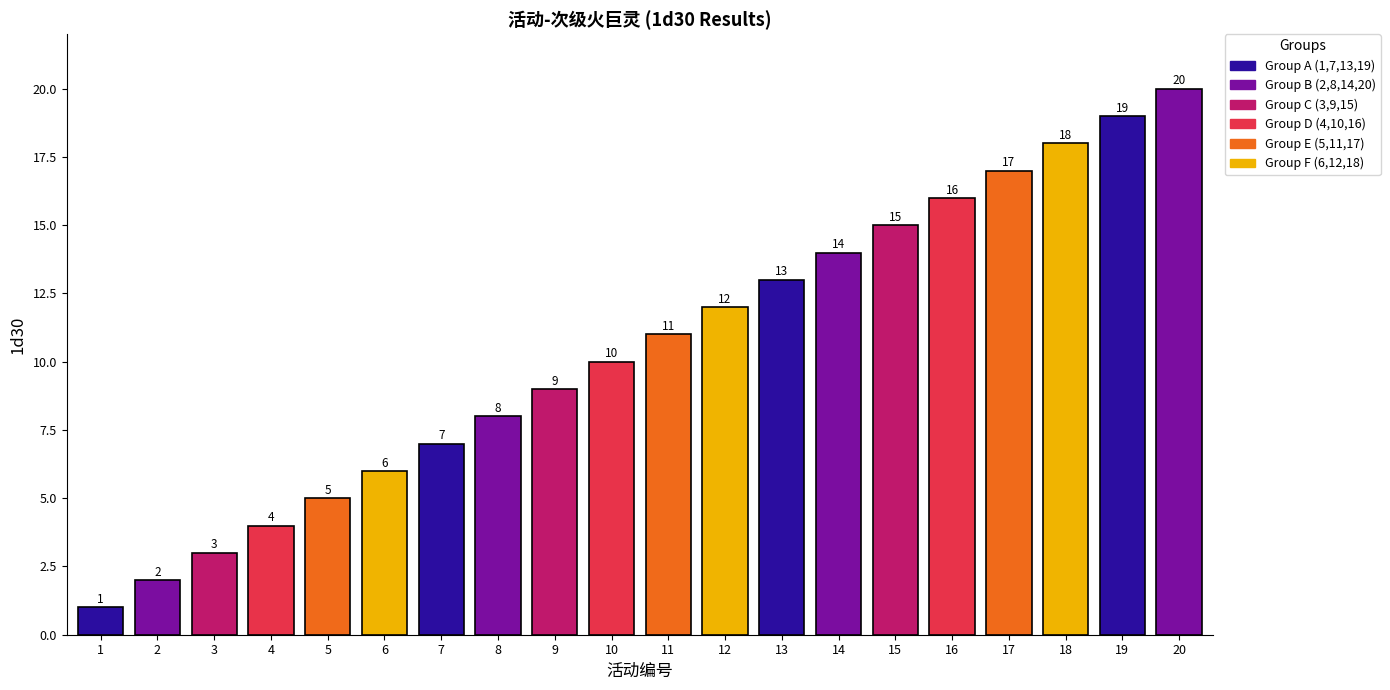

What is the difference between the values at 19 and 2?

17